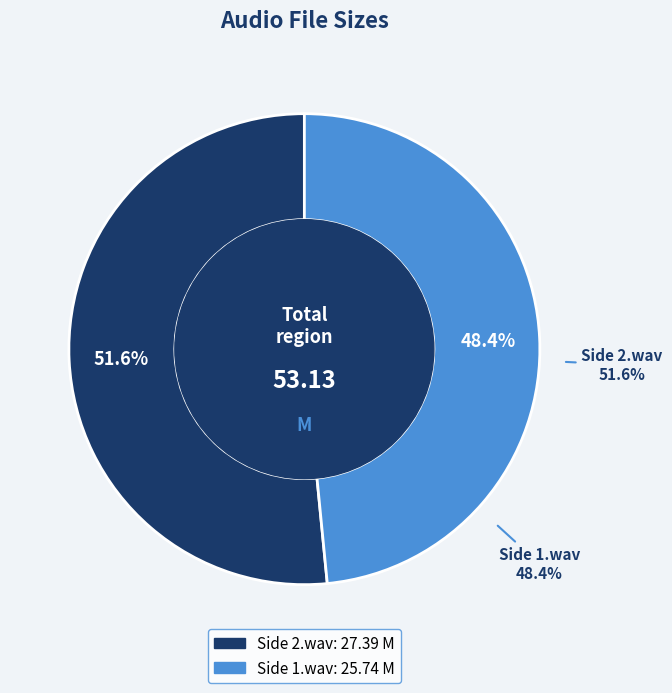

Rank the categories by value from lowest to highest.

Side 1.wav, Side 2.wav